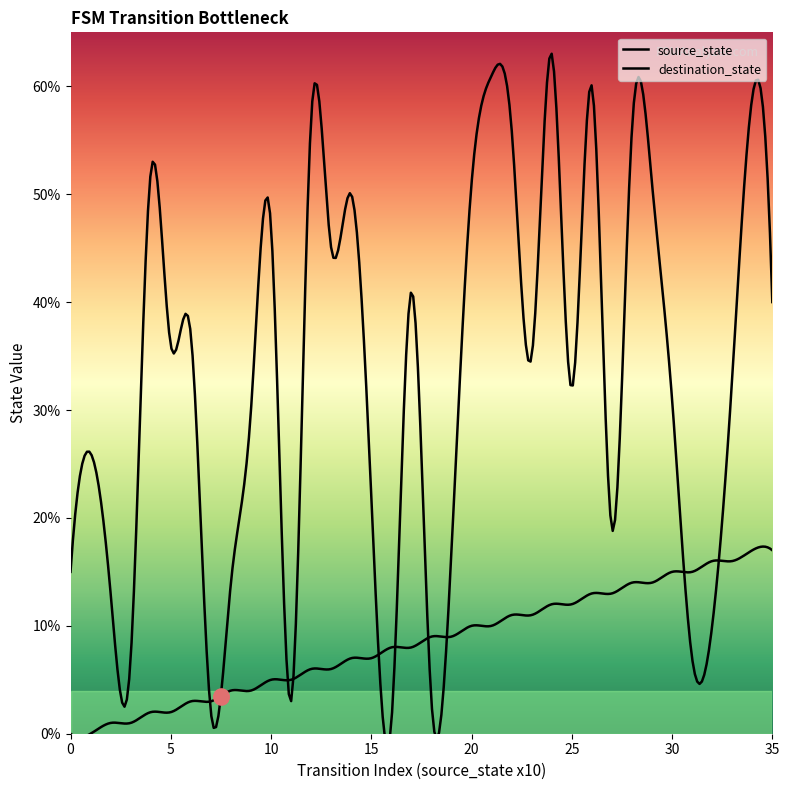

What is the total value across all series at 12?

63